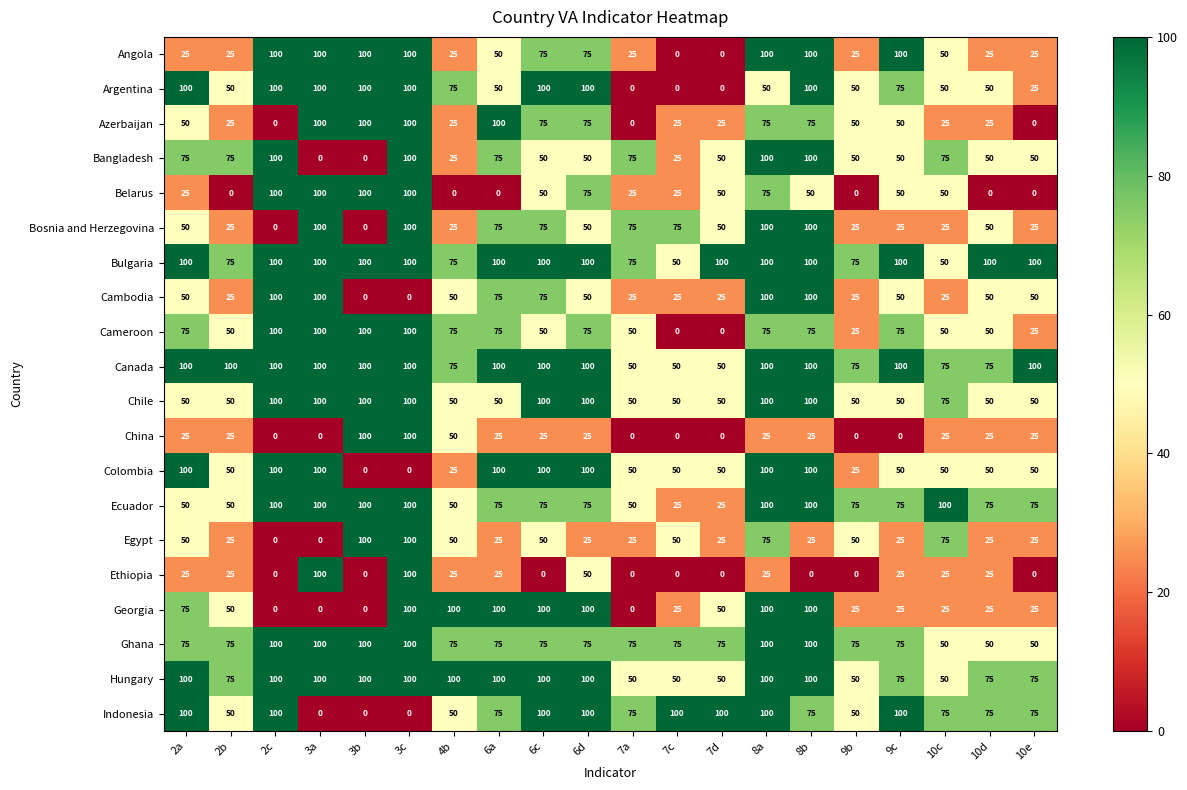

How many Belarus values are between 0 and 75?

16